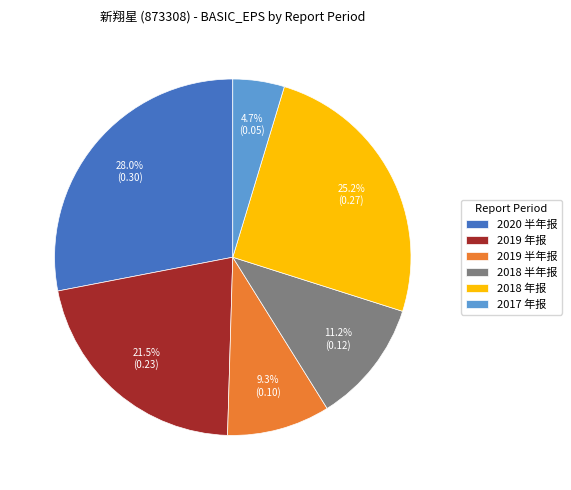

To the nearest percent, what is the difference between the 2019 半年报 and 2018 年报 slice percentages?

16%